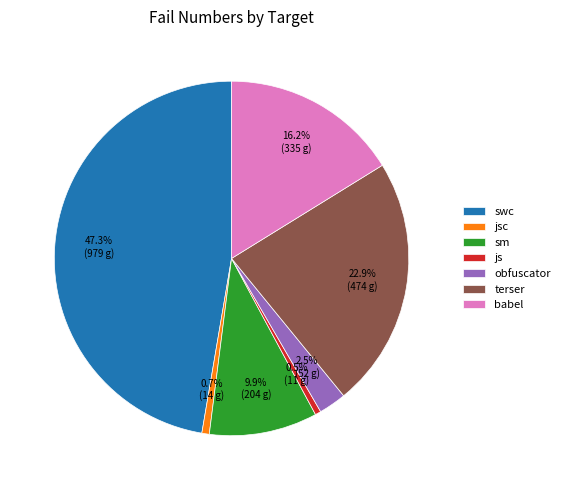

To the nearest percent, what is the average slice percentage?

14%